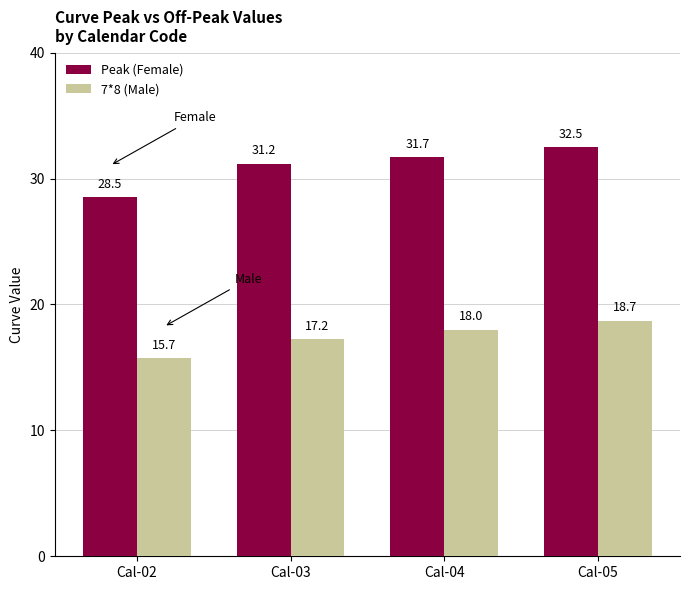

List the labels in order of 7*8 (Male) value, largest first.

Cal-05, Cal-04, Cal-03, Cal-02